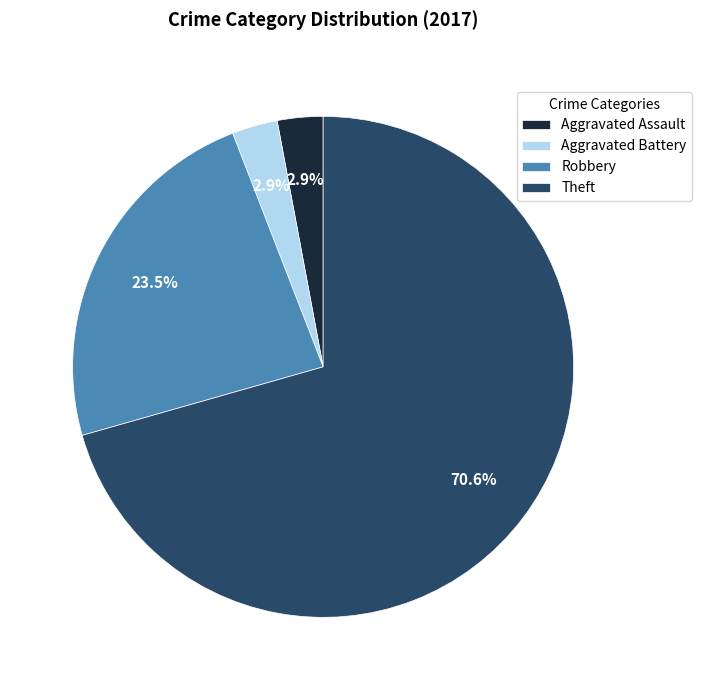

Which slice represents more than half of the pie?

Theft